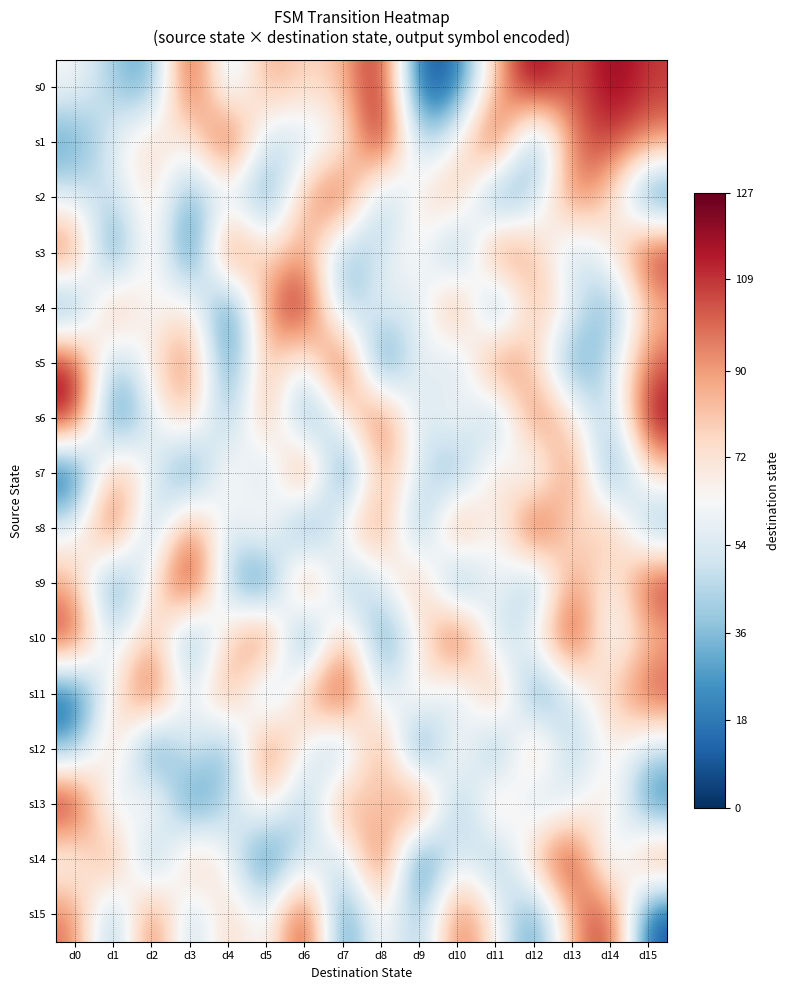

What is the maximum value shown in the chart?

127